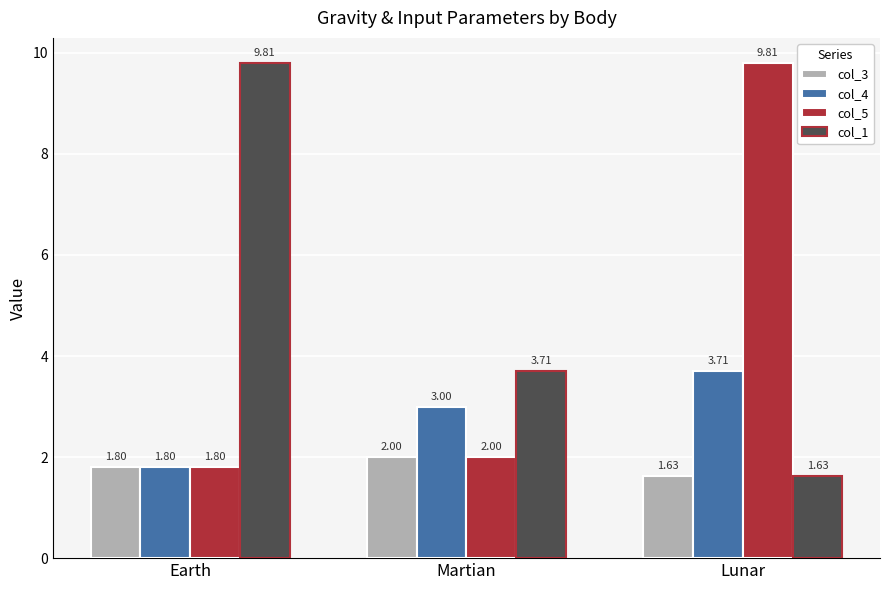

Rank the categories by col_5 value from lowest to highest.

Earth, Martian, Lunar